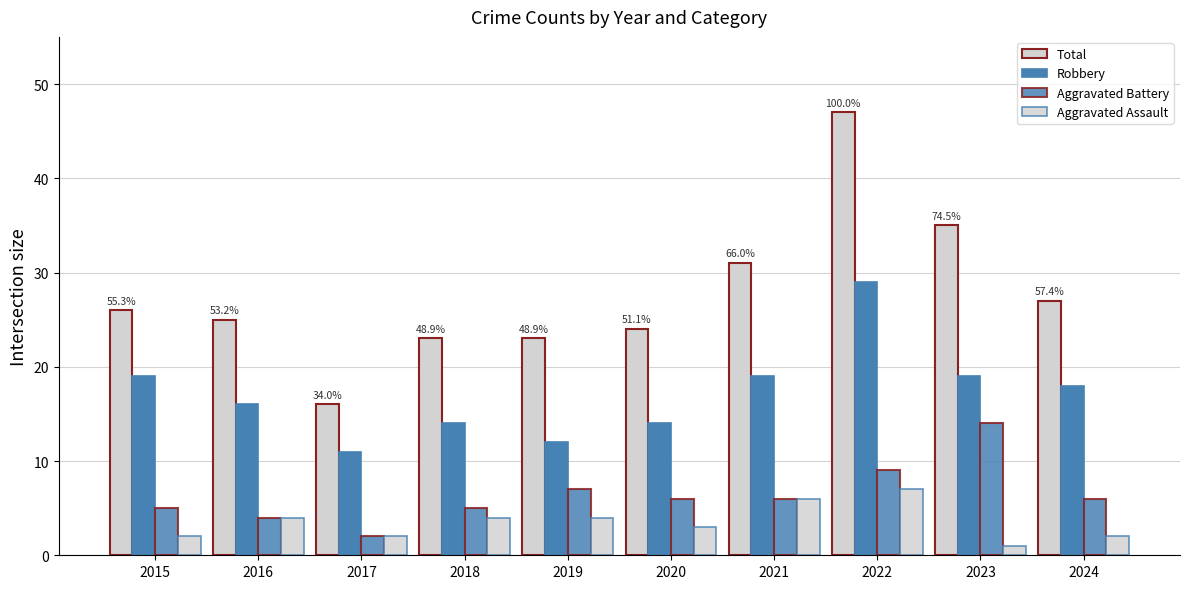

Count the number of data series in this chart.

4